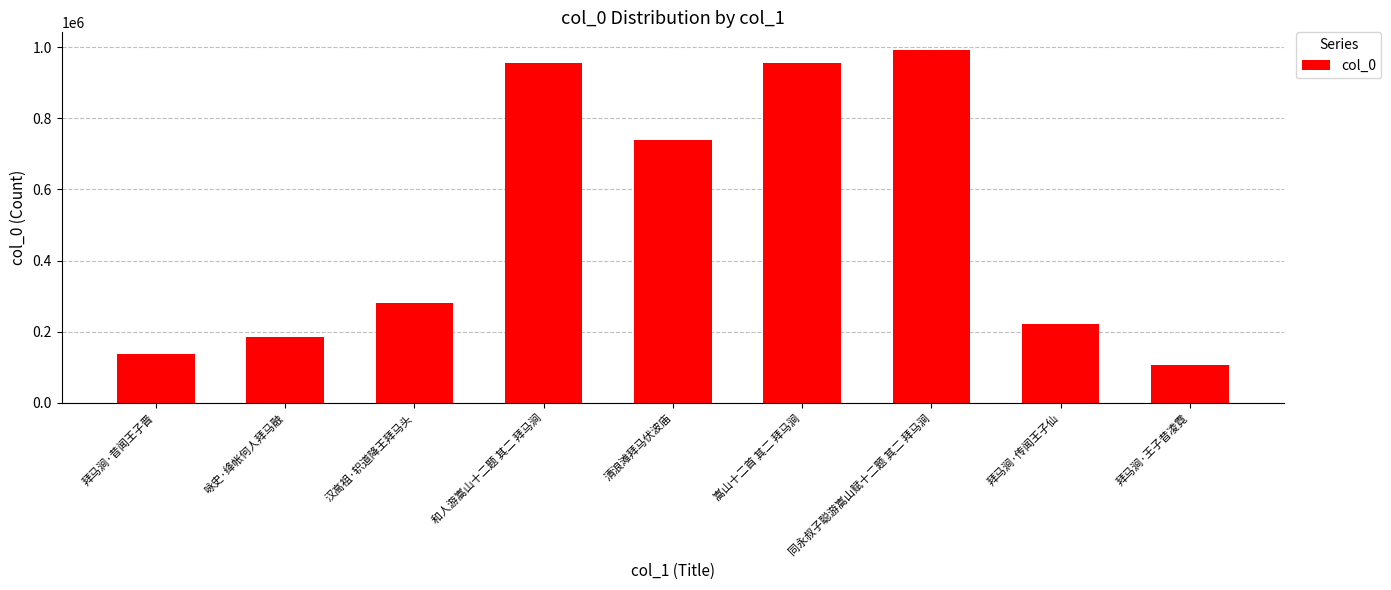

What is the average value?

507786